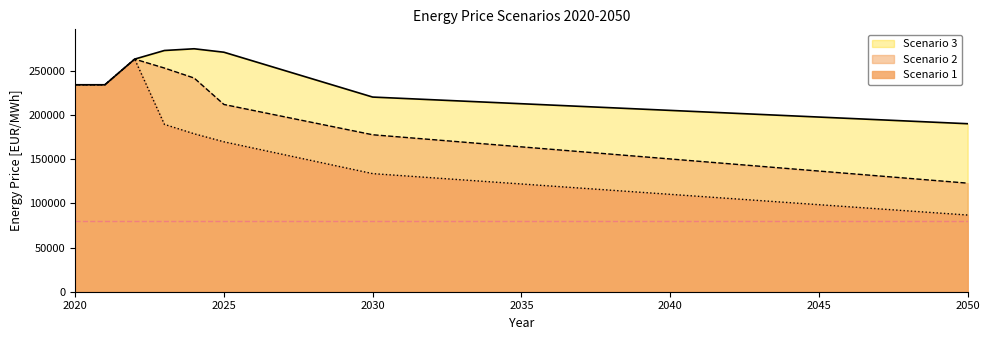

At which category is the sum across all series the highest?

2022